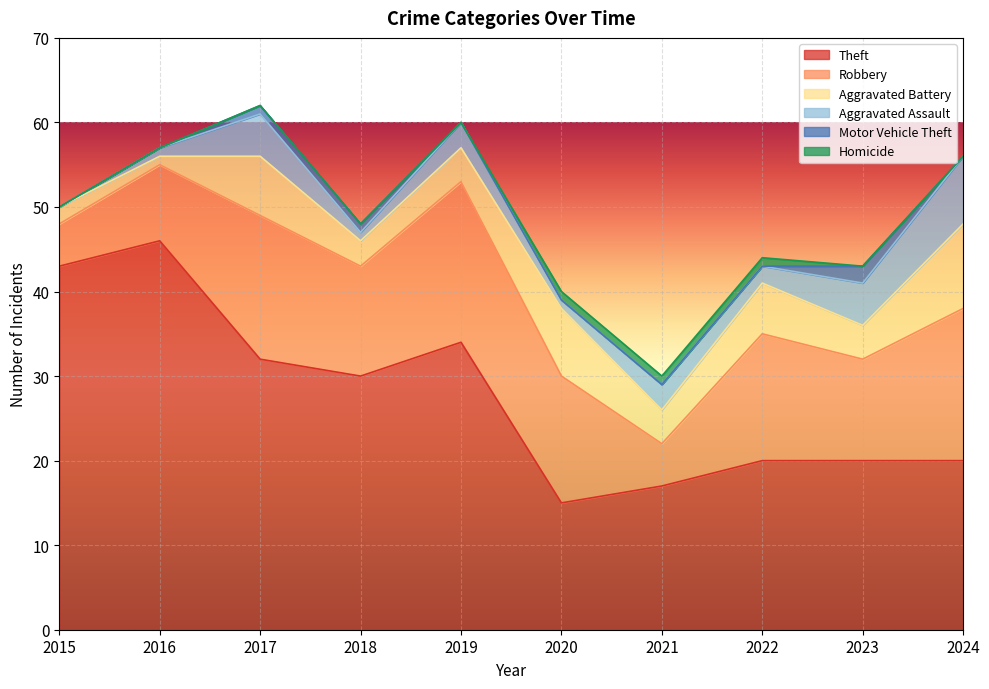

True or false: Robbery and Aggravated Assault cross at least once.

False